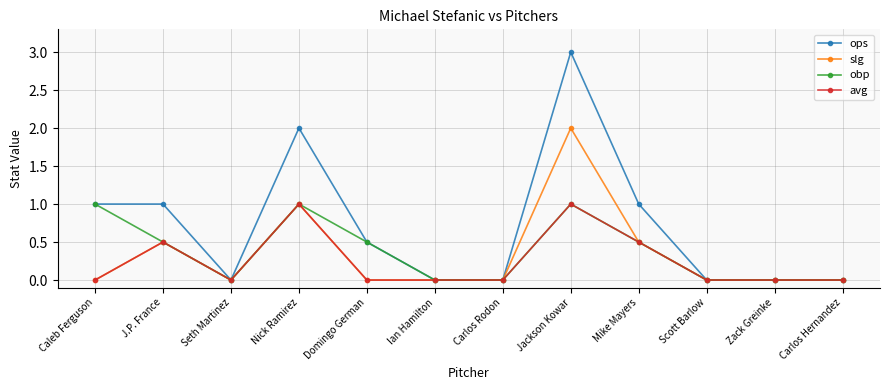

Reading right to left, transcribe all the data shown in this chart.

ops: 0.0	0.0	0.0	1.0	3.0	0.0	0.0	0.5	2.0	0.0	1.0	1.0
slg: 0.0	0.0	0.0	0.5	2.0	0.0	0.0	0.0	1.0	0.0	0.5	0.0
obp: 0.0	0.0	0.0	0.5	1.0	0.0	0.0	0.5	1.0	0.0	0.5	1.0
avg: 0.0	0.0	0.0	0.5	1.0	0.0	0.0	0.0	1.0	0.0	0.5	0.0